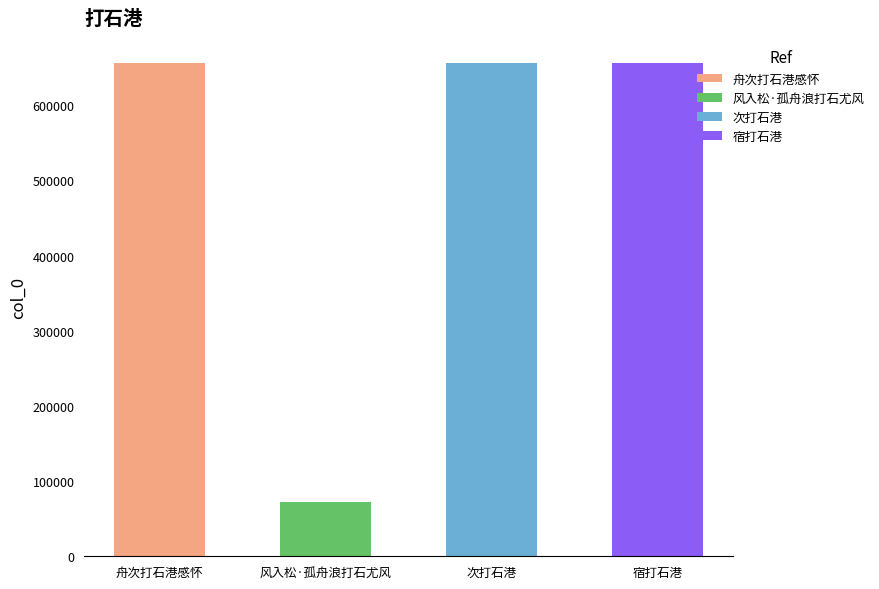

What is the value of the 3rd bar from the left?

655921